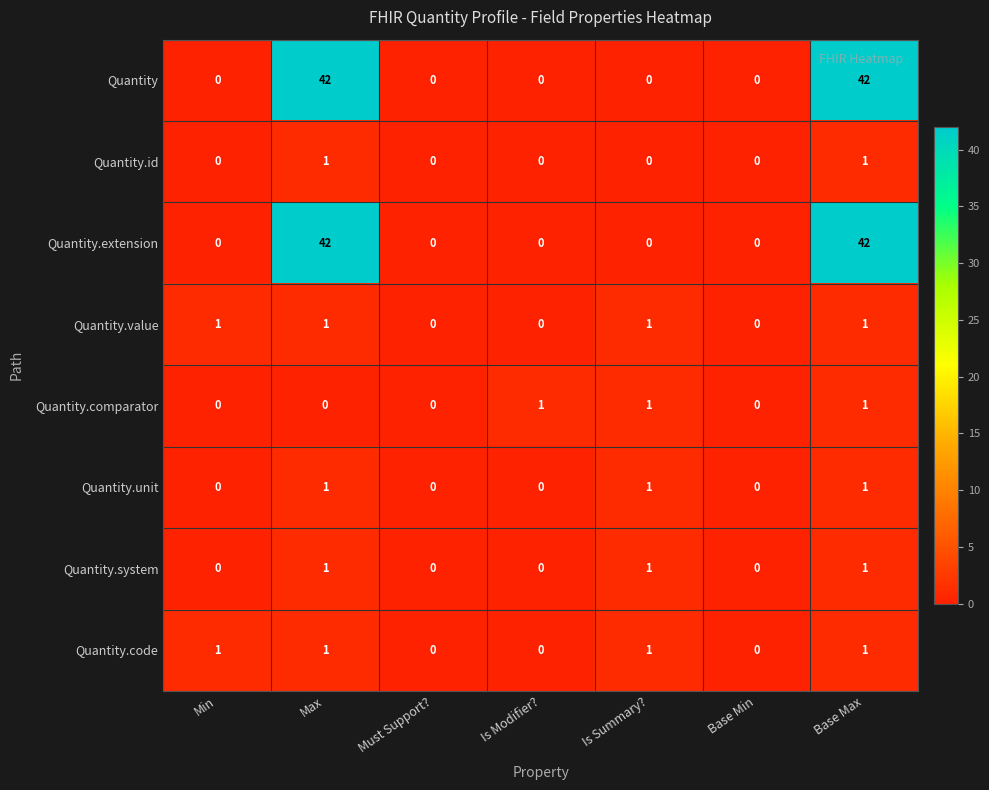

What is the sum of all Quantity.comparator values?

3